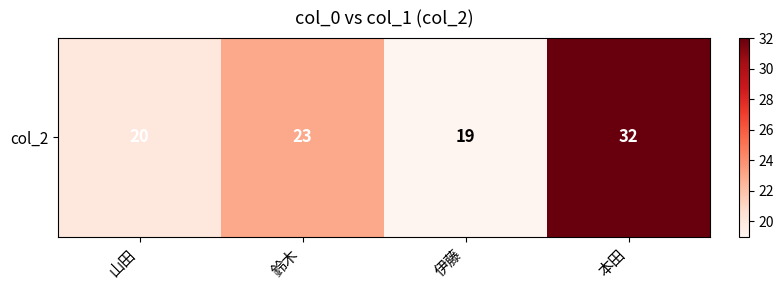

Rank the categories by value from lowest to highest.

伊藤, 山田, 鈴木, 本田